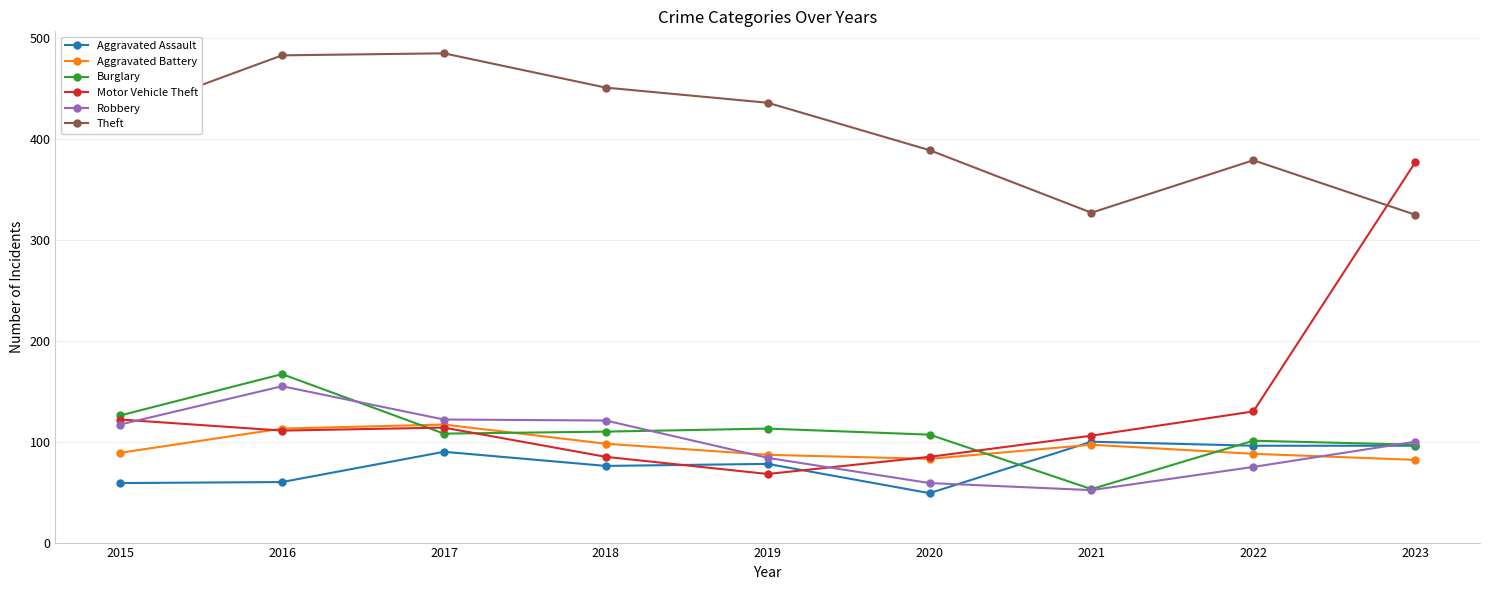

The Motor Vehicle Theft series shows 113 at 2019. True or false?

False